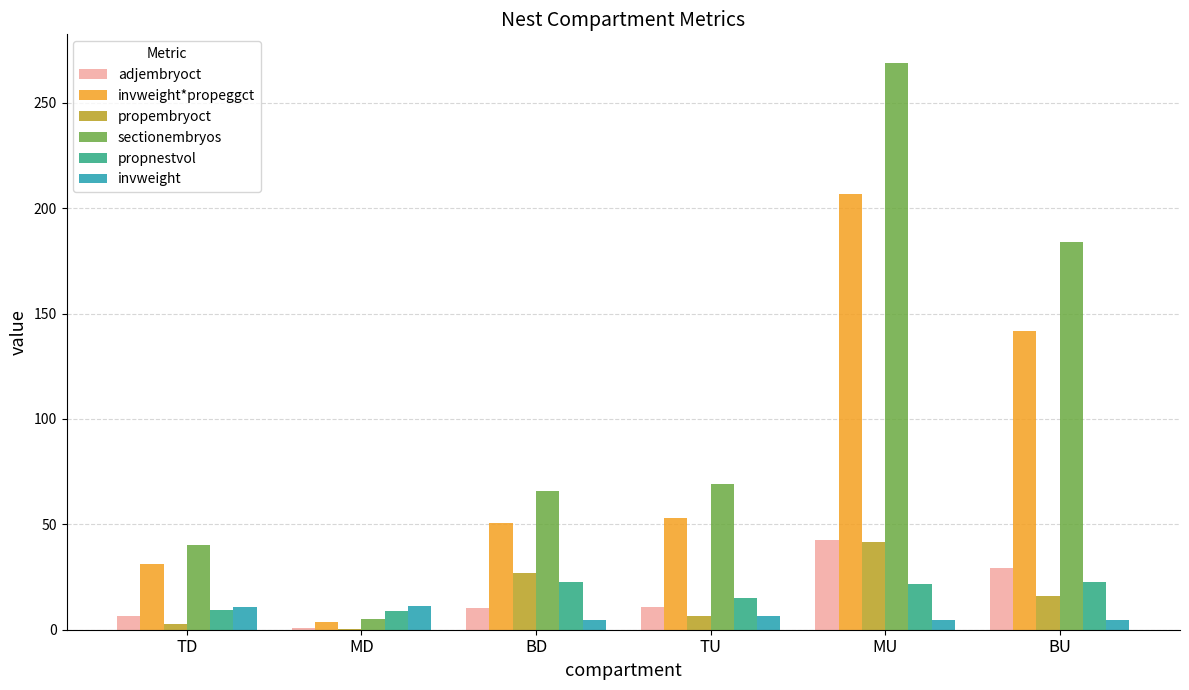

How many data points does each series have?

6